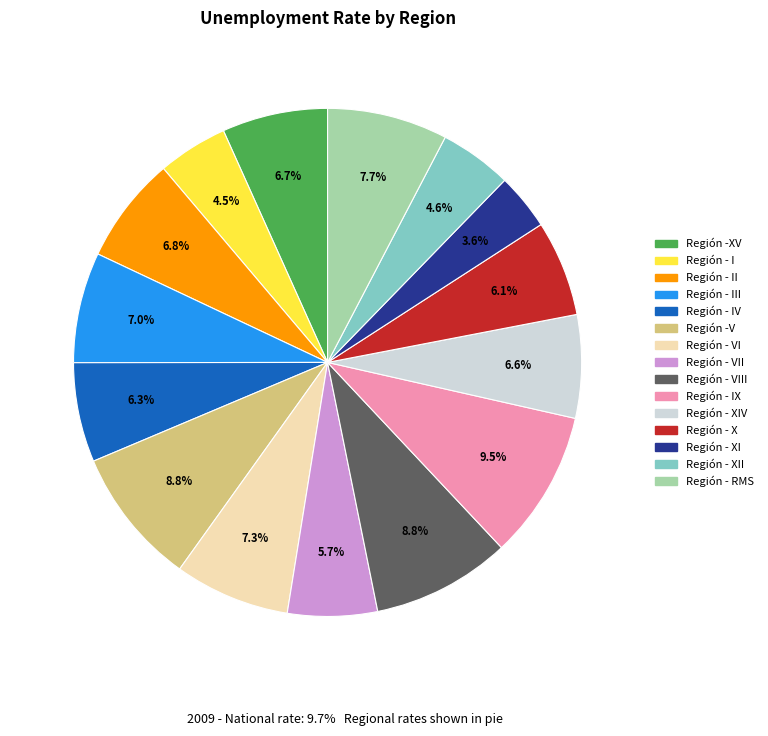

Does any single category account for the majority?

No